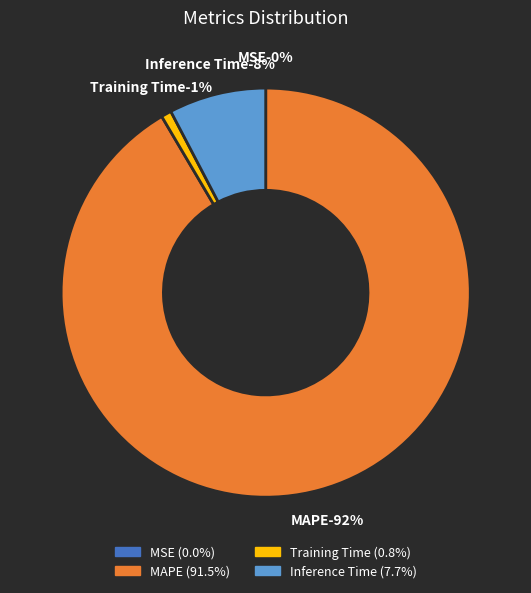

True or false: MAPE accounts for 92% of the total.

True